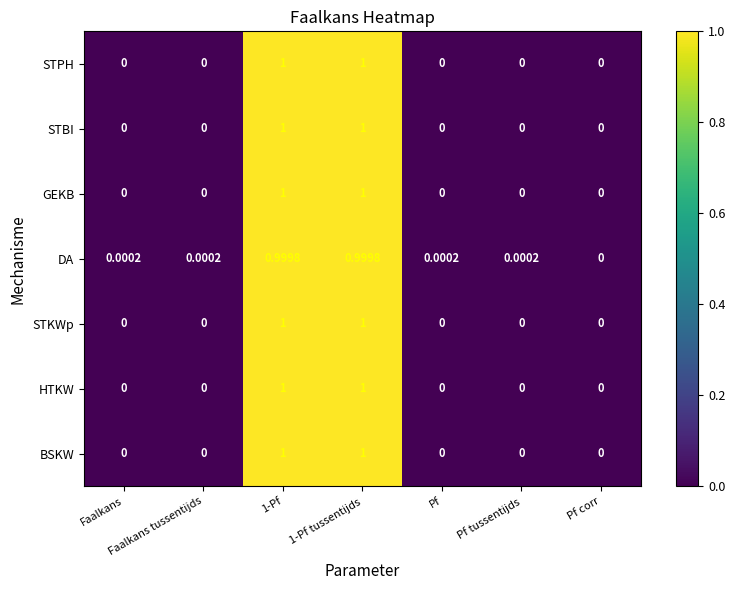

How many distinct data groups are displayed?

7